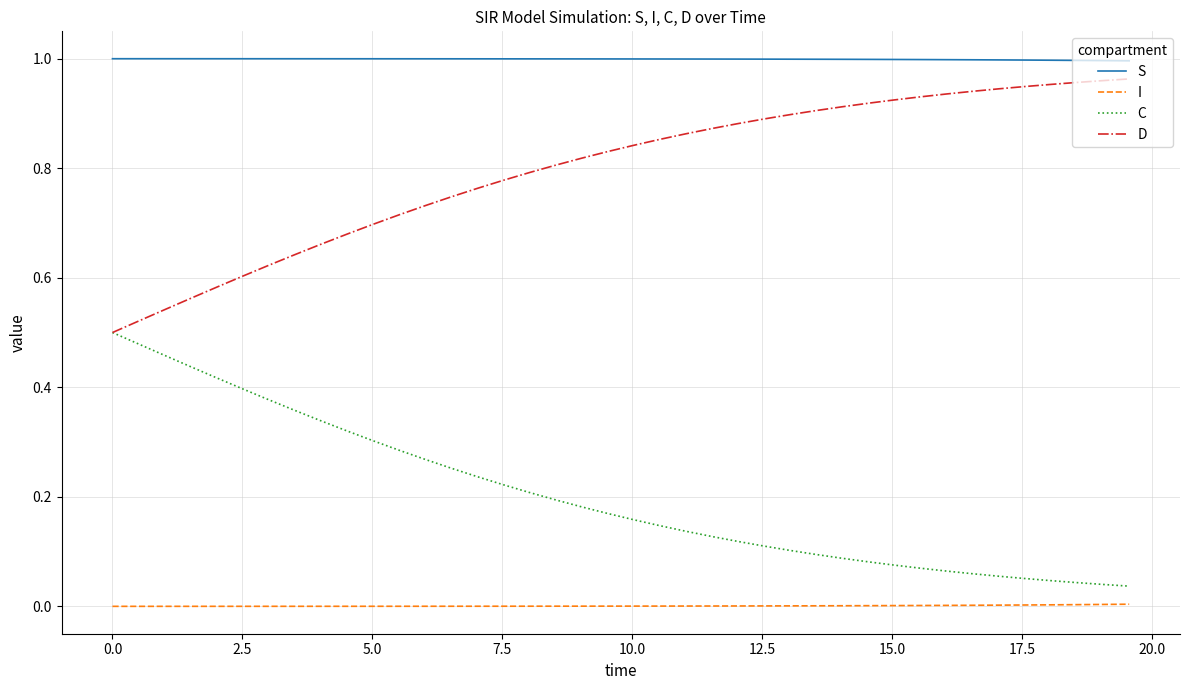

True or false: S and C cross at least once.

False